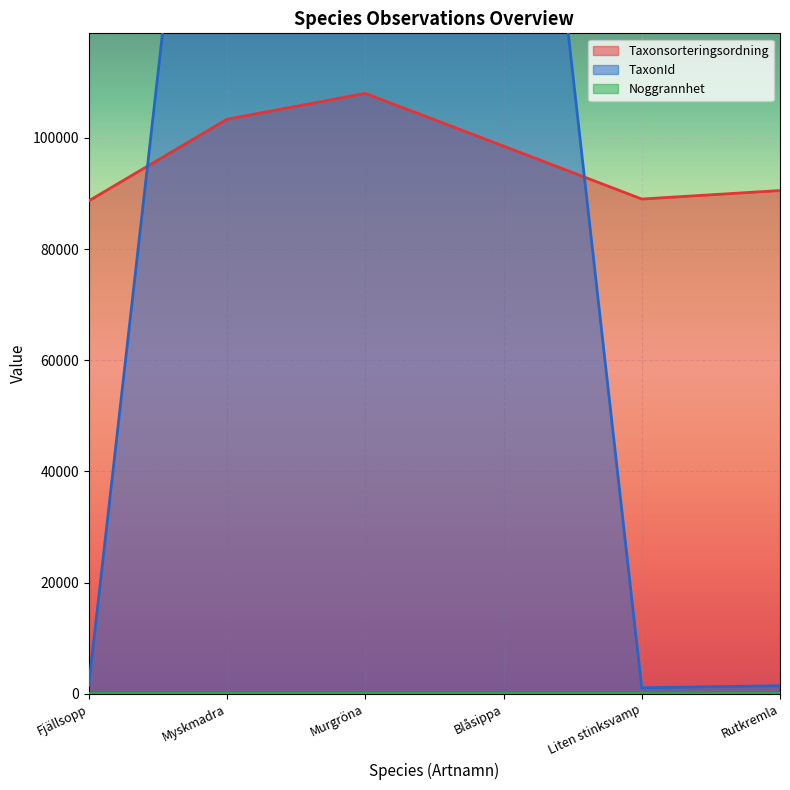

The value of TaxonId at Myskmadra is 221423. True or false?

True